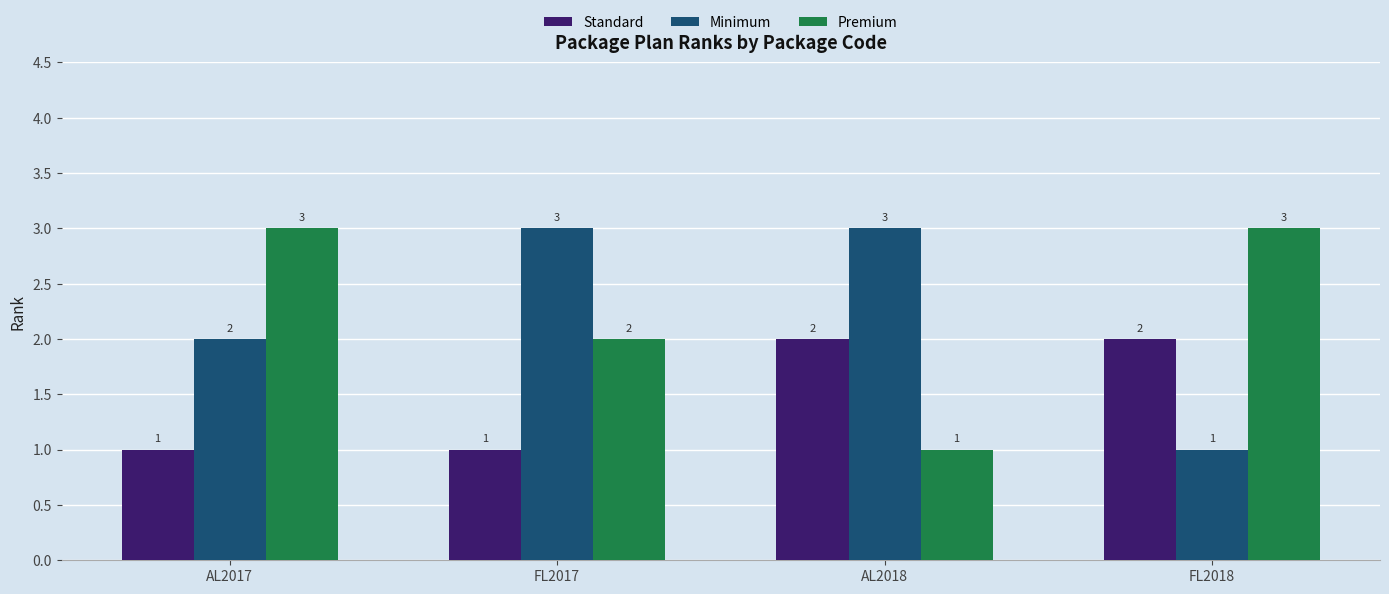

Reading left to right, list all the values displayed in this chart.

Standard: AL2017=1	FL2017=1	AL2018=2	FL2018=2
Minimum: AL2017=2	FL2017=3	AL2018=3	FL2018=1
Premium: AL2017=3	FL2017=2	AL2018=1	FL2018=3